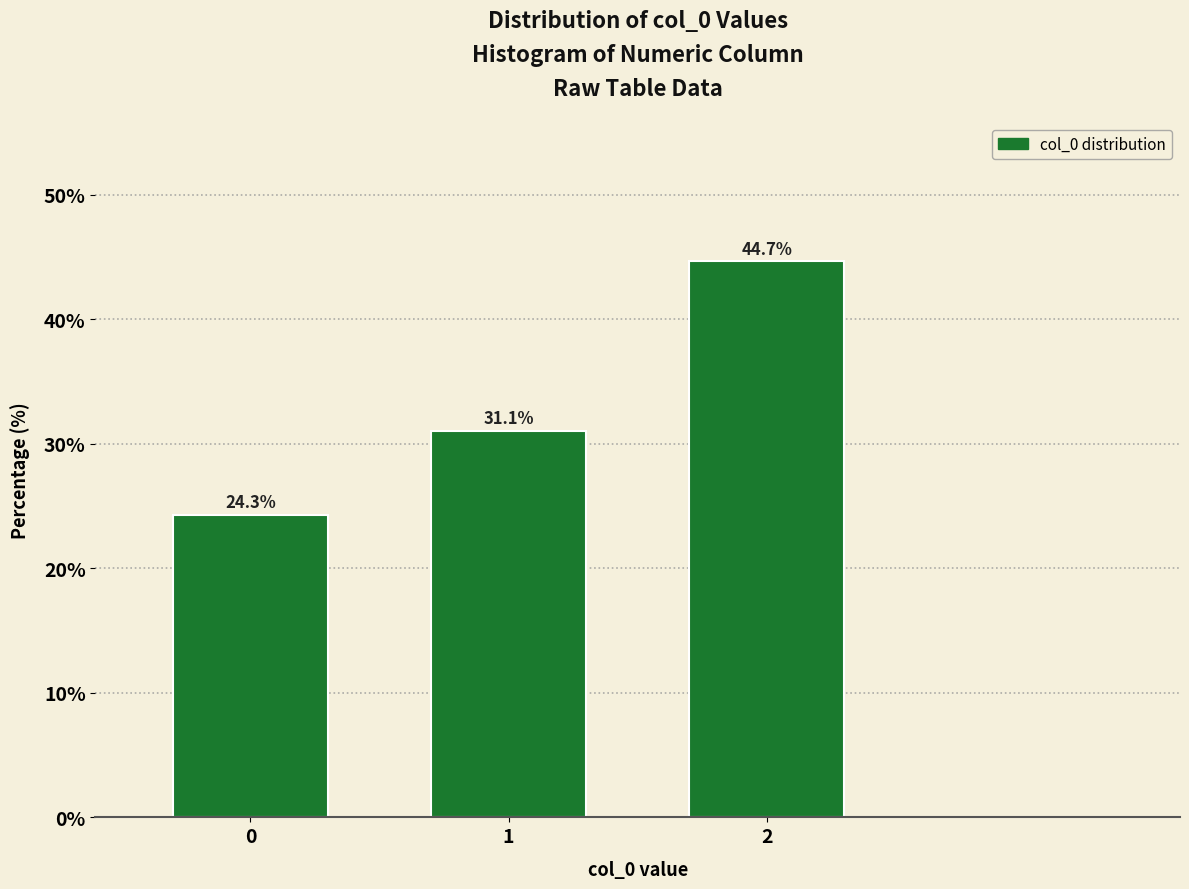

Reading left to right, list all the values displayed in this chart.

24.3	31.1	44.7